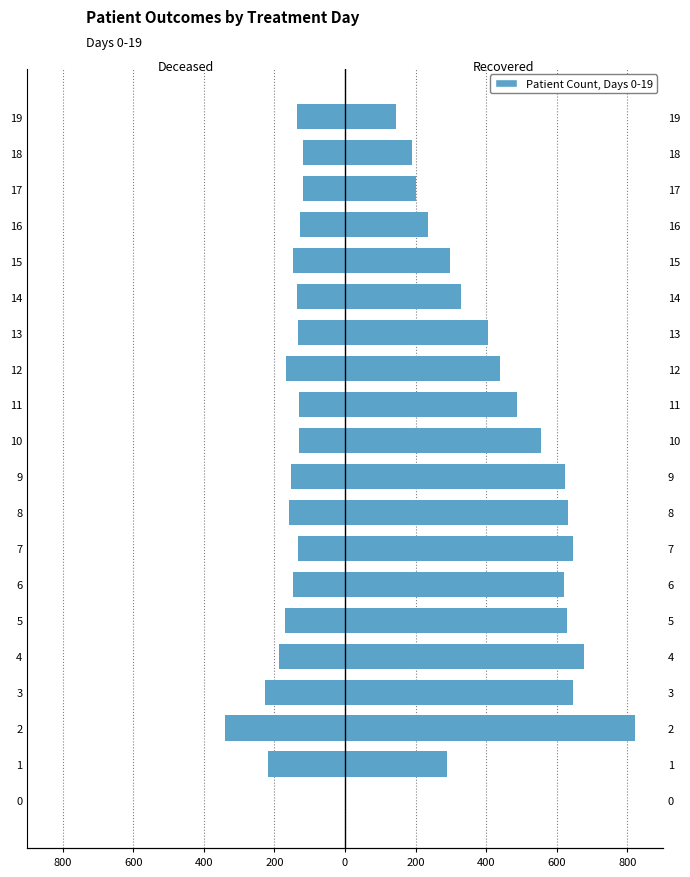

What is the difference between the second highest and minimum values in the deceased_patients series?

222